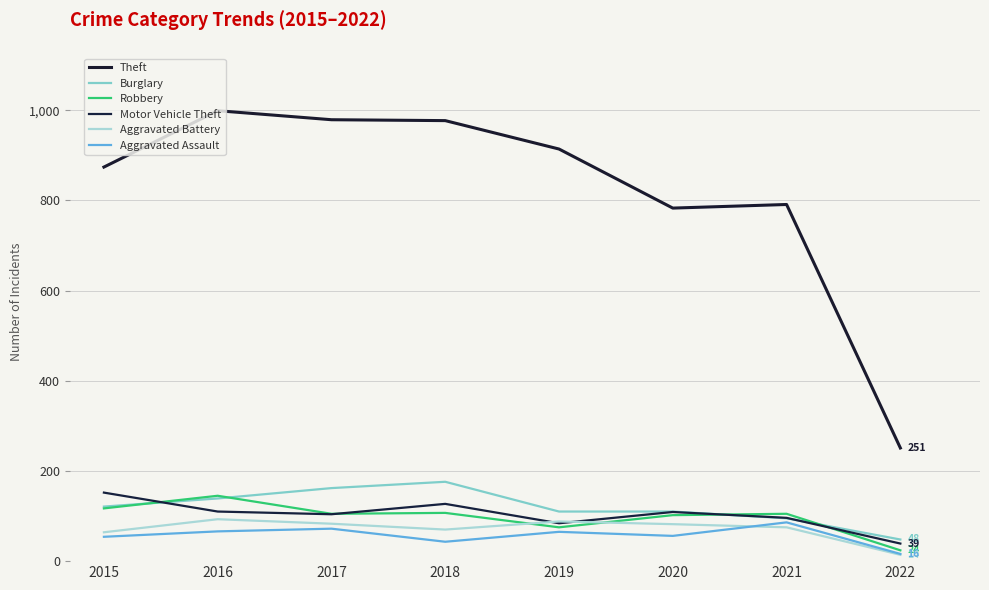

How many series are shown in this chart?

6